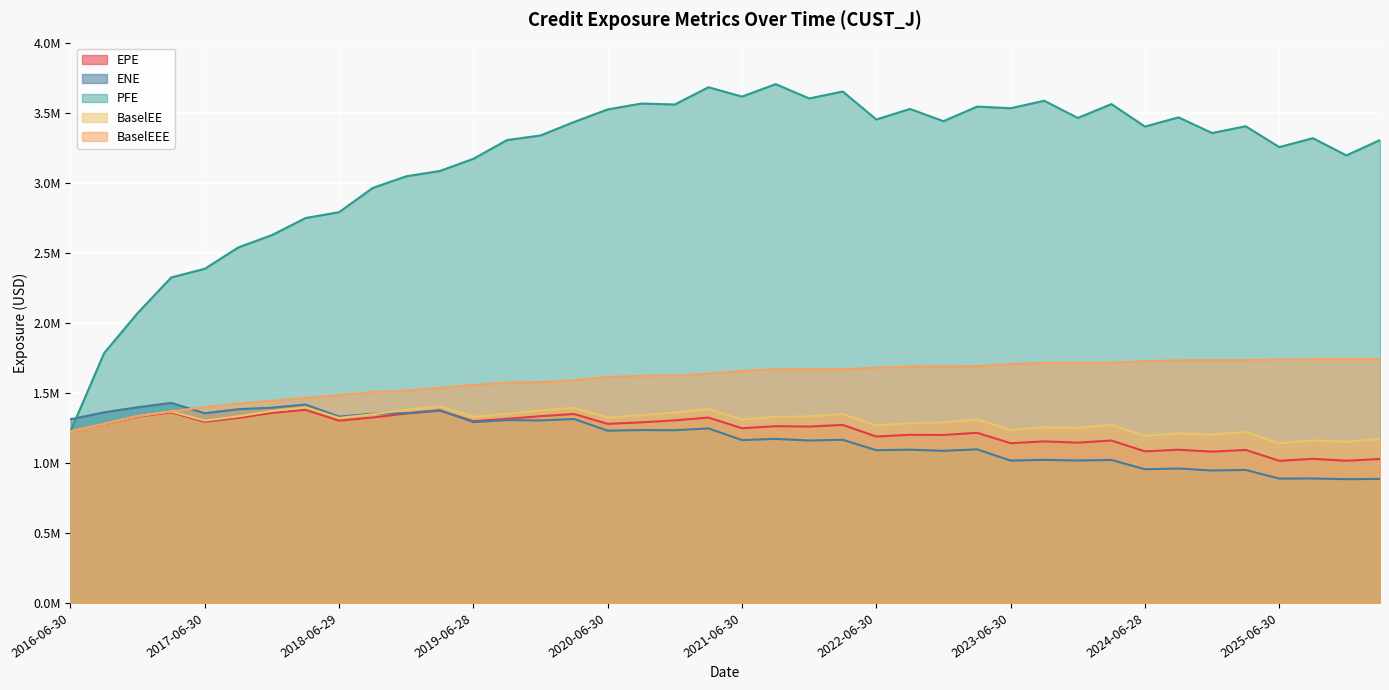

Reading left to right, what are all the values shown in this chart?

EPE: 1226252.0	1276675.8	1330563.1	1360826.2	1294042.1	1321417.9	1357124.1	1379389.4	1301923.9	1324528.6	1352797.4	1373257.7	1298053.7	1315270.6	1333930.7	1349282.7	1278895.2	1290103.6	1304331.4	1323778.9	1247898.5	1262595.6	1259778.0	1271465.4	1188695.1	1200905.4	1199800.1	1215200.3	1140899.7	1153930.6	1144995.5	1160044.4	1082529.4	1094424.3	1080785.4	1092950.4	1015111.7	1029419.9	1015576.8	1028363.7
ENE: 1312143.0	1361429.0	1397512.0	1428973.0	1354754.0	1383795.2	1394525.0	1416997.2	1330730.3	1351418.0	1355315.3	1376939.0	1291492.7	1305717.4	1303651.4	1313717.2	1230117.4	1234651.7	1233591.6	1246584.9	1162974.2	1171628.1	1160133.4	1165205.4	1090741.1	1094647.8	1086508.8	1097000.4	1016669.3	1021994.1	1017247.6	1021183.7	954990.4	960147.2	945854.9	949605.3	888080.7	888929.4	883898.8	885813.2
PFE: 1226252.0	1783952.0	2070607.0	2324943.0	2386705.0	2539537.0	2627448.0	2749061.0	2791359.5	2964083.0	3047492.5	3085198.6	3172303.7	3306150.7	3338932.5	3435618.7	3525133.6	3566930.7	3560375.4	3683412.7	3616411.5	3705673.5	3603508.8	3652823.3	3453189.1	3528517.9	3440906.7	3545231.8	3533472.8	3586970.4	3463968.8	3563134.6	3402625.7	3468268.7	3356542.3	3404757.0	3255675.8	3319766.0	3196629.2	3306426.3
BaselEE: 1226252.0	1278799.5	1334970.6	1367670.2	1302868.4	1332894.5	1371664.2	1396955.1	1321197.4	1347284.9	1379402.2	1403467.5	1329744.5	1351235.4	1374287.4	1393996.7	1324975.3	1340958.3	1360222.8	1384959.4	1309831.7	1330211.3	1332186.6	1349554.6	1266402.1	1284634.8	1288657.9	1310495.1	1235357.4	1254917.2	1250650.1	1272573.9	1192794.7	1211604.2	1202062.3	1221117.1	1139359.9	1161075.2	1151092.2	1171191.1
BaselEEE: 1226252.0	1278799.5	1334970.6	1367670.2	1398914.4	1424593.5	1443402.2	1463894.1	1484936.4	1505372.9	1516832.2	1535705.5	1557257.5	1572869.4	1577336.5	1590654.7	1614062.3	1622051.3	1623154.1	1637503.4	1656938.7	1668654.2	1669897.9	1669897.9	1679329.1	1688138.8	1689272.4	1690462.4	1706117.4	1714251.2	1715291.9	1715291.9	1727236.7	1733183.7	1733850.6	1733850.6	1737784.9	1741767.9	1742609.2	1742609.2